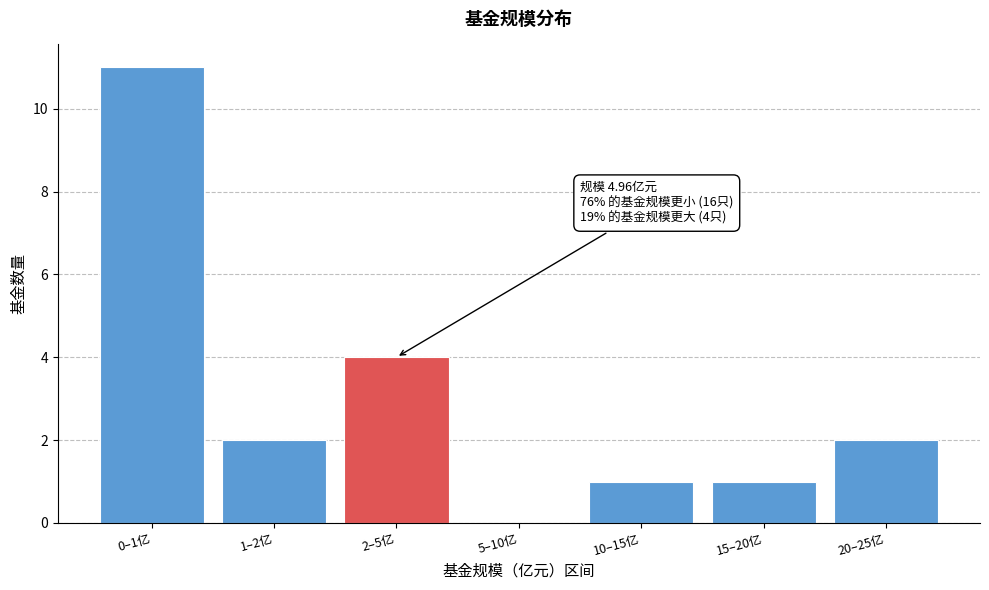

Reading left to right, list all the values displayed in this chart.

0–1亿=11	1–2亿=2	2–5亿=4	5–10亿=0	10–15亿=1	15–20亿=1	20–25亿=2